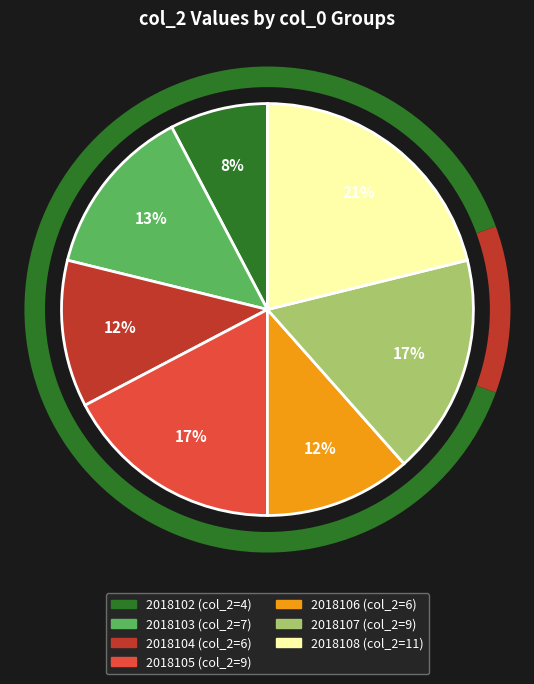

What is the change in value from 2018104 to 2018107?

+3